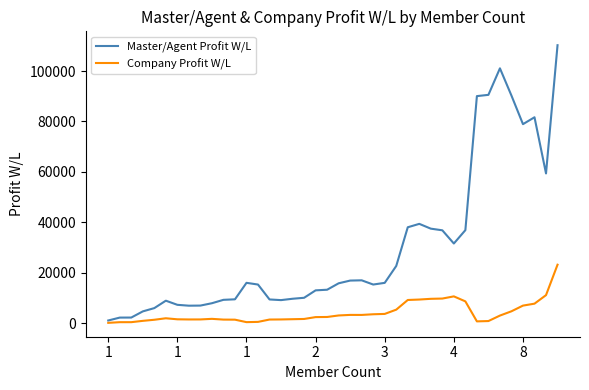

What is the maximum value for Master/Agent Profit W/L?

110221.5